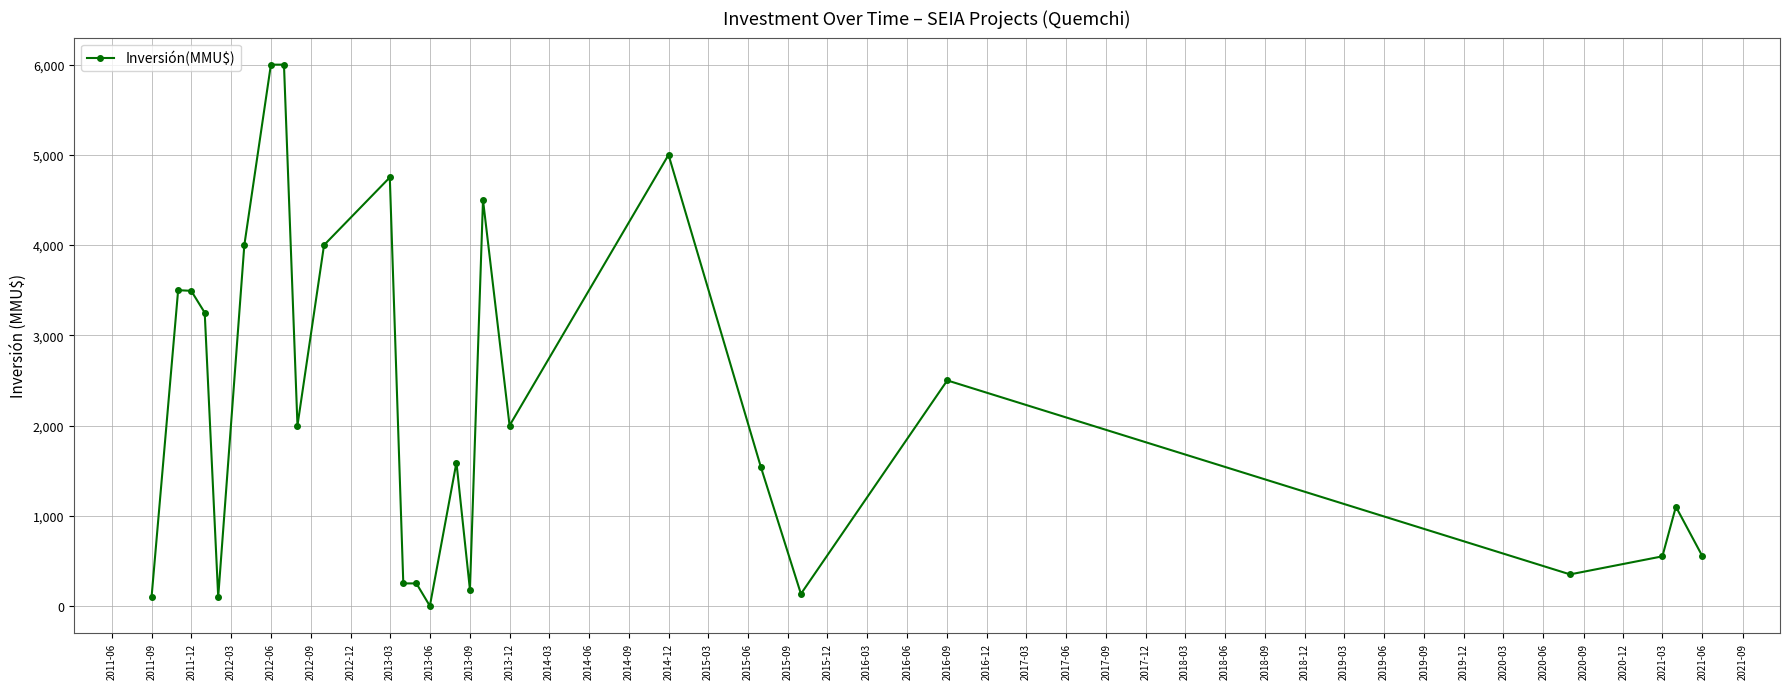

True or false: there are more than 1 points higher than both neighbors.

True